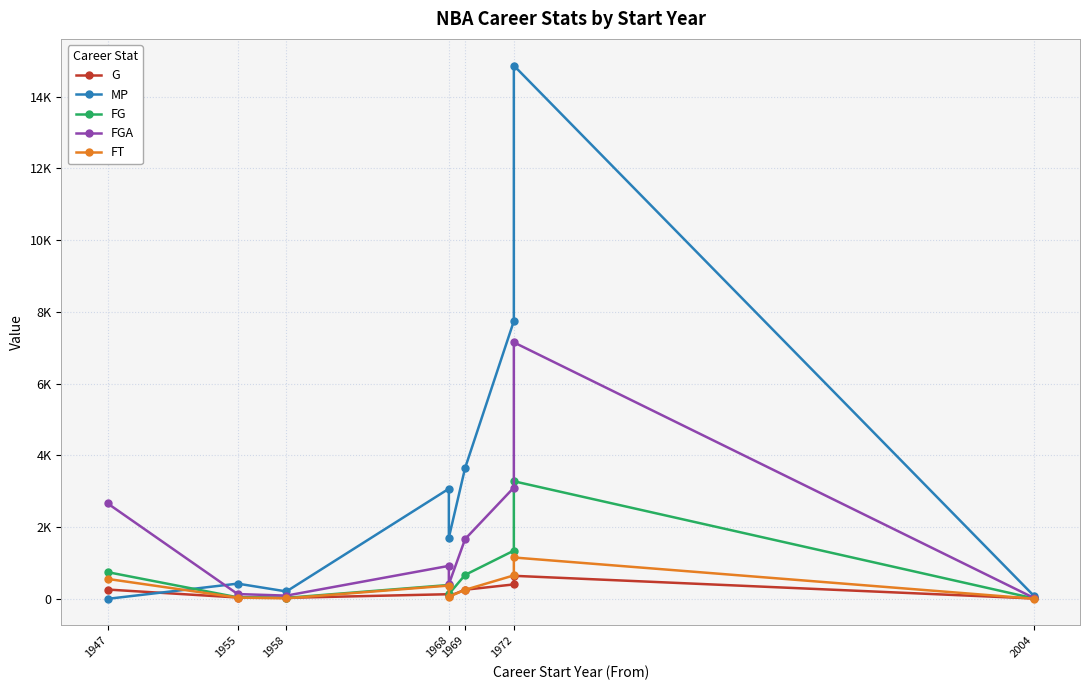

Between 1968 and 1972, which series saw the biggest shift?

MP